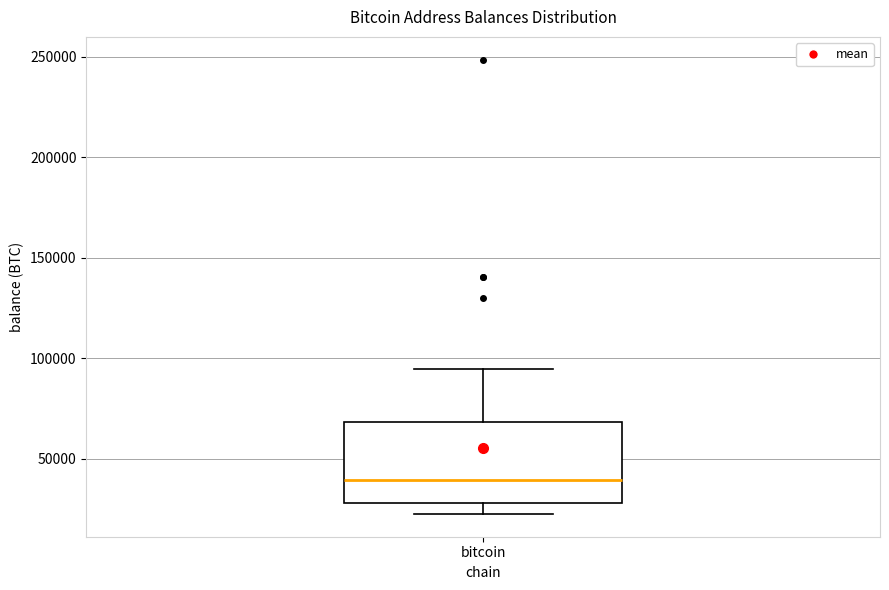

Where is the lower edge of the box for bitcoin on the y-axis? The values are not printed on the chart, so give them approximately, as read against the axis.

30000